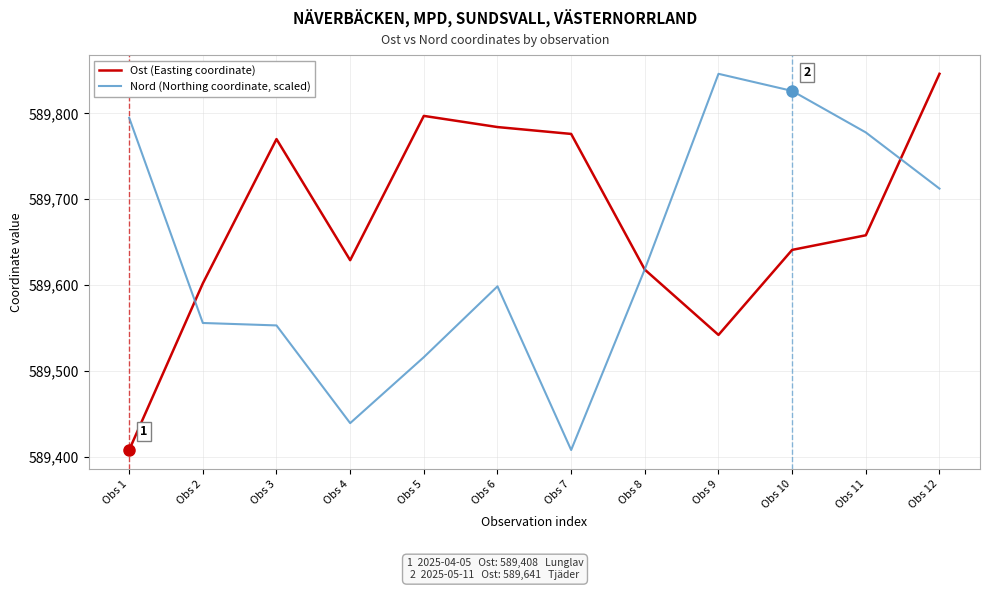

How many categories are shown in the chart?

12